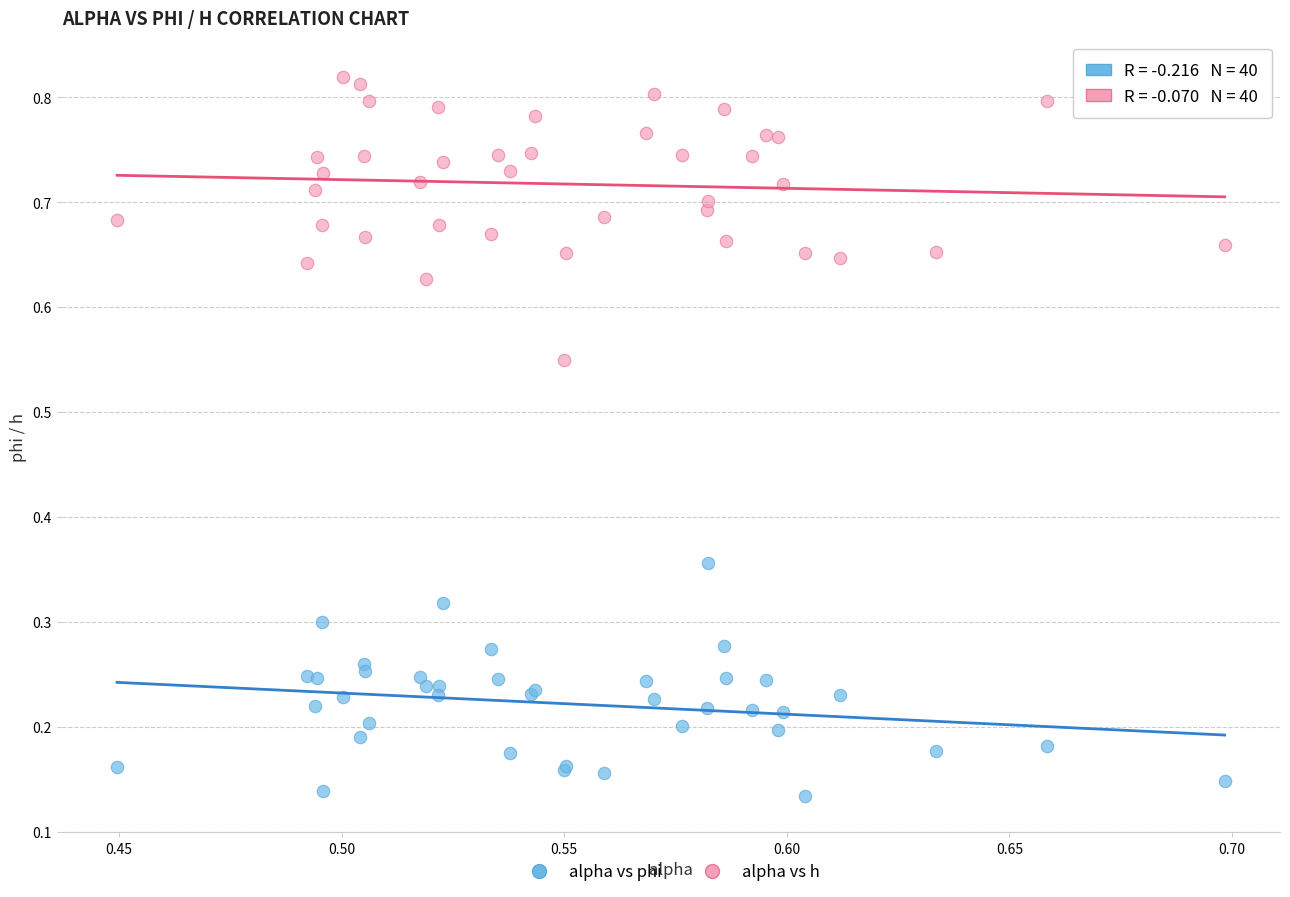

Which series has the widest spread of Y values?

alpha vs h